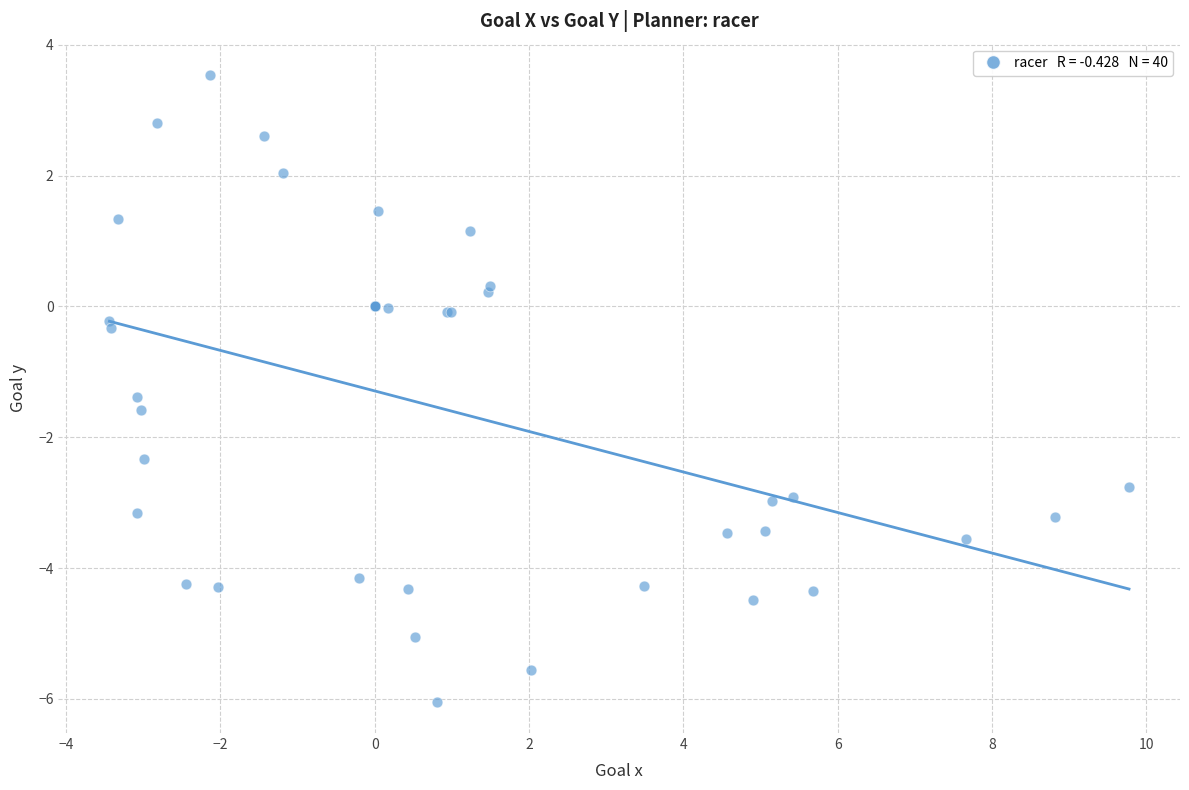

What Y value in the scatter plot is closest to -1?

-1.4